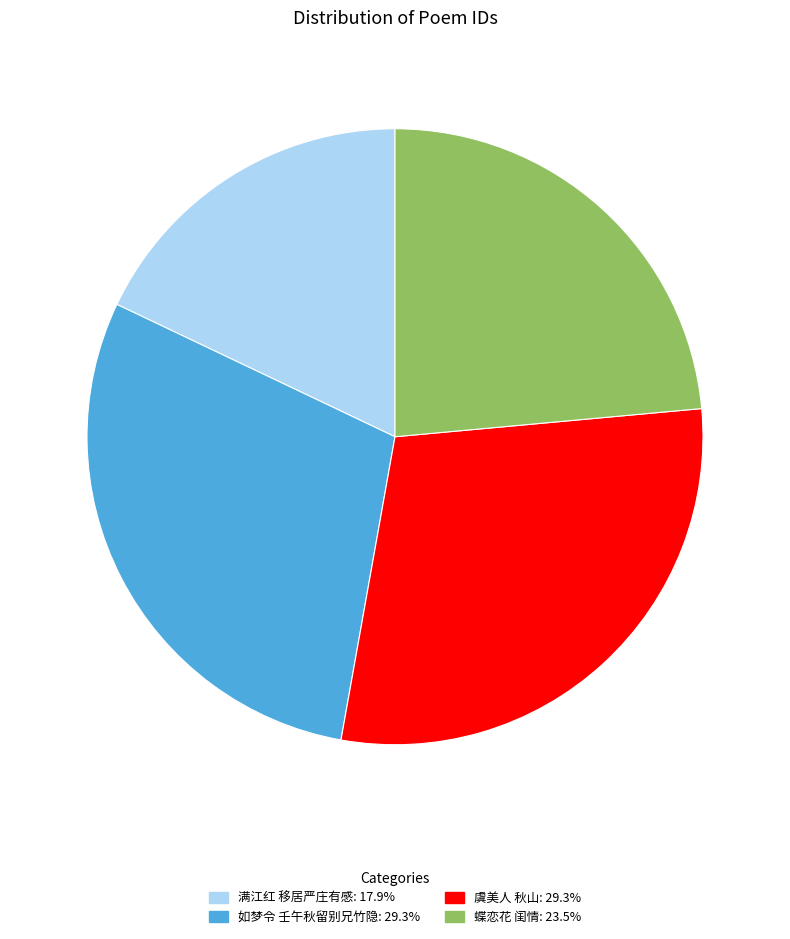

Between 如梦令 壬午秋留别兄竹隐 and 满江红 移居严庄有感, which is larger?

如梦令 壬午秋留别兄竹隐